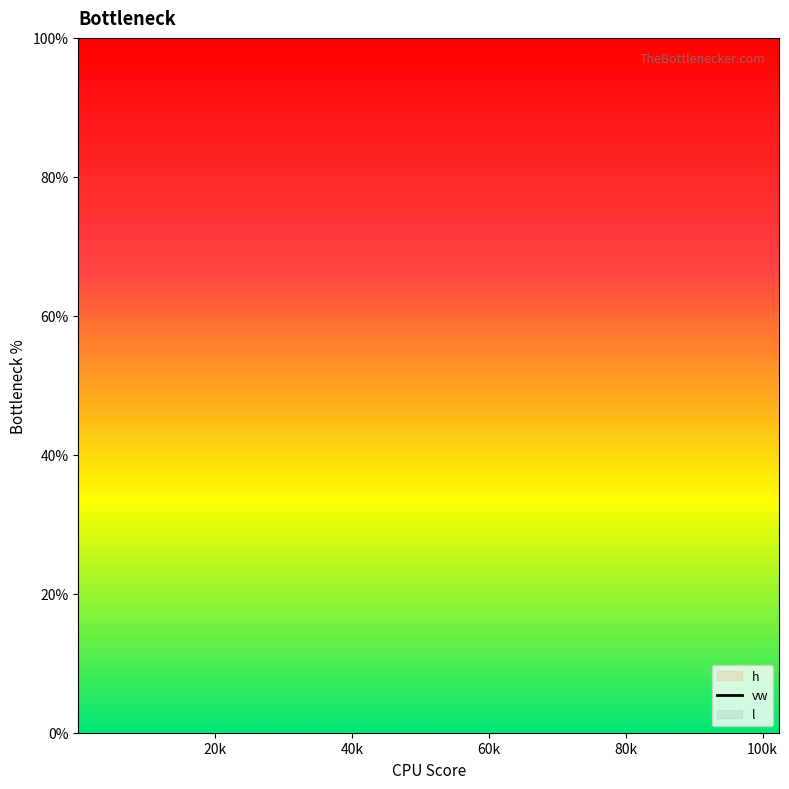

True or false: there are more than 1 points higher than both neighbors.

True